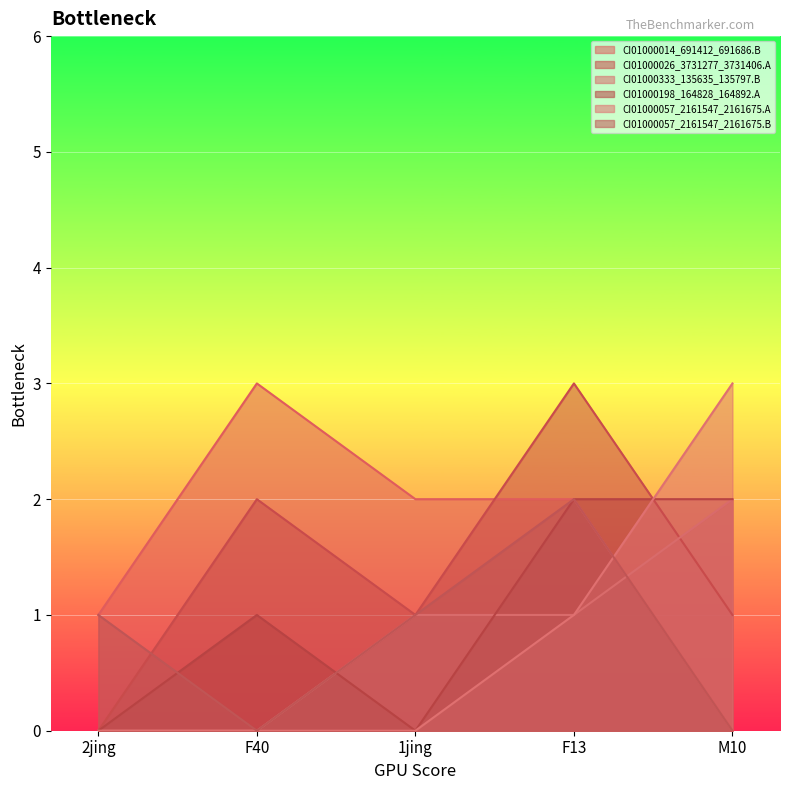

How many data points in CI01000057_2161547_2161675.B are less than 1?

2